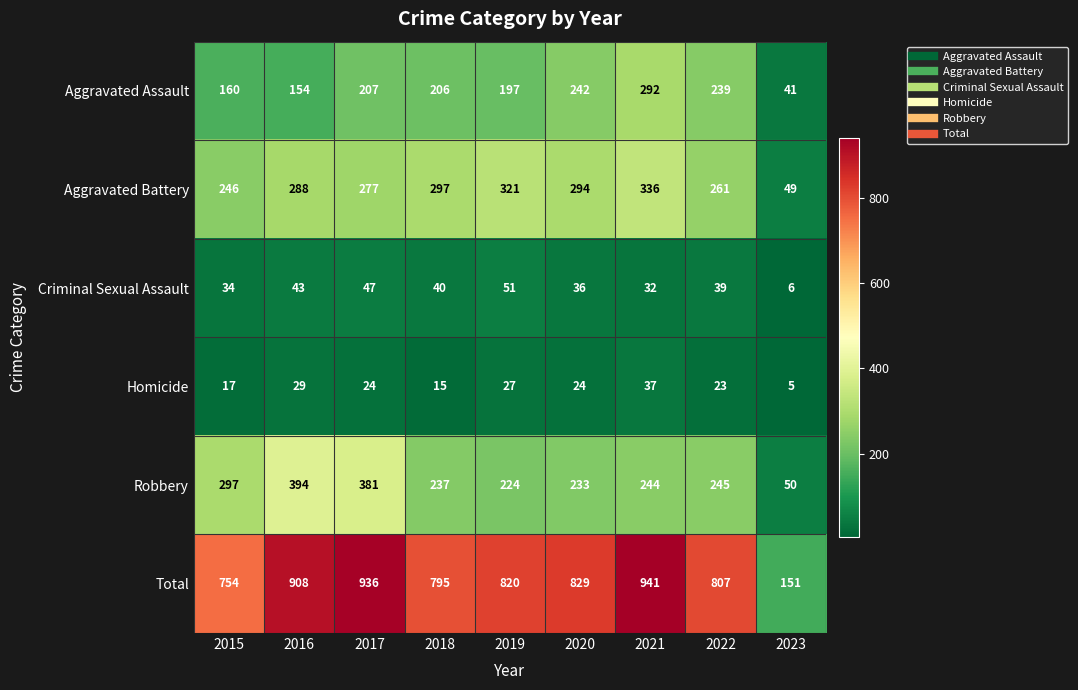

Which series has the largest range (max minus min)?

Total